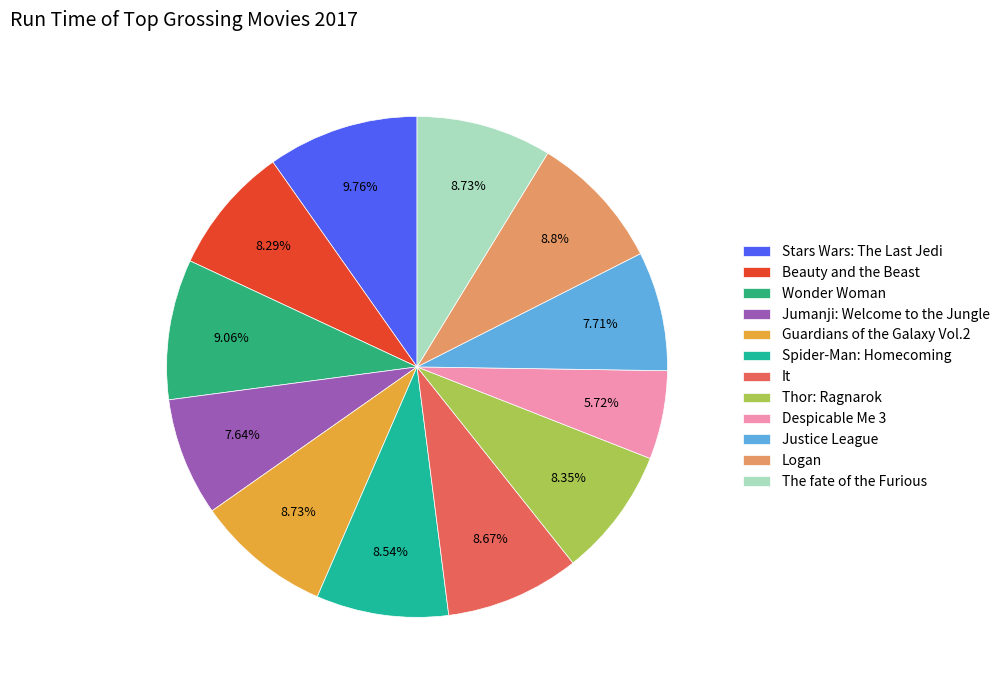

To the nearest percent, what is the difference between the largest and smallest slice percentages?

4%